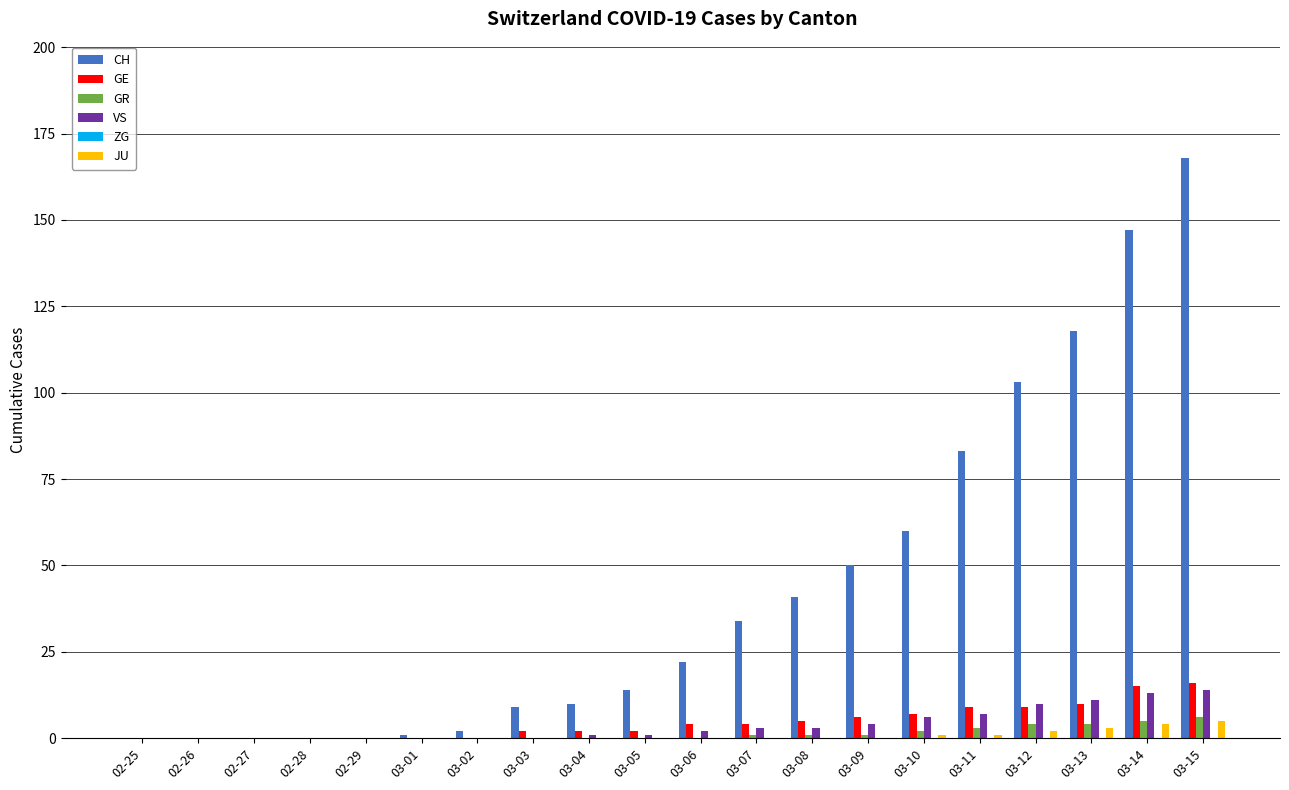

At which category is the sum across all series the highest?

03-15